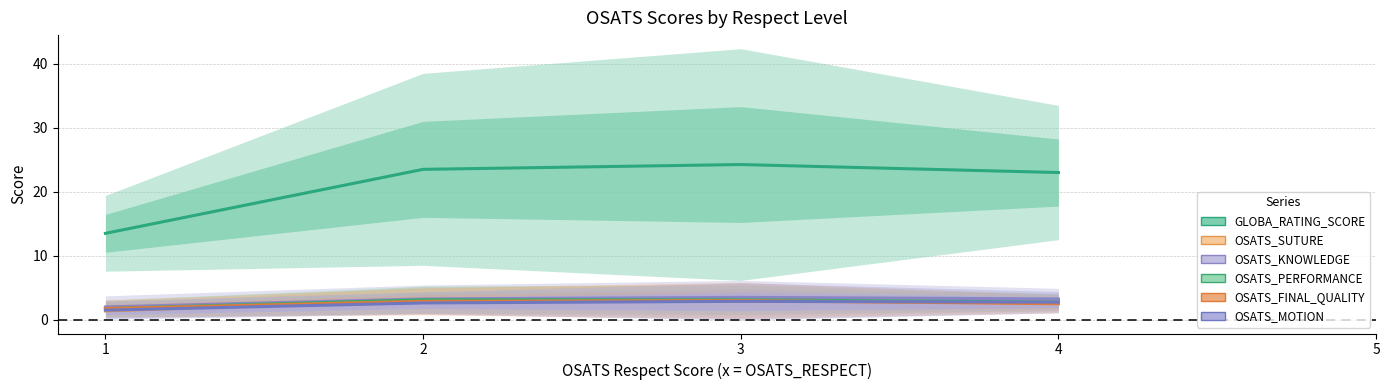

Where is OSATS_FINAL_QUALITY nearest to the value 2?

1